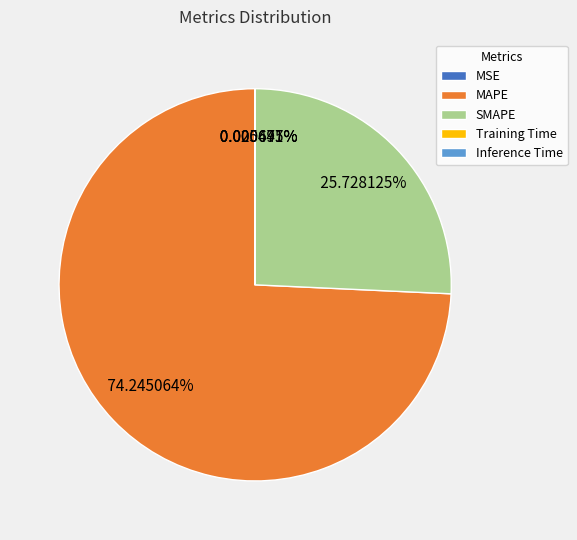

Does MAPE represent more than half of the total?

Yes